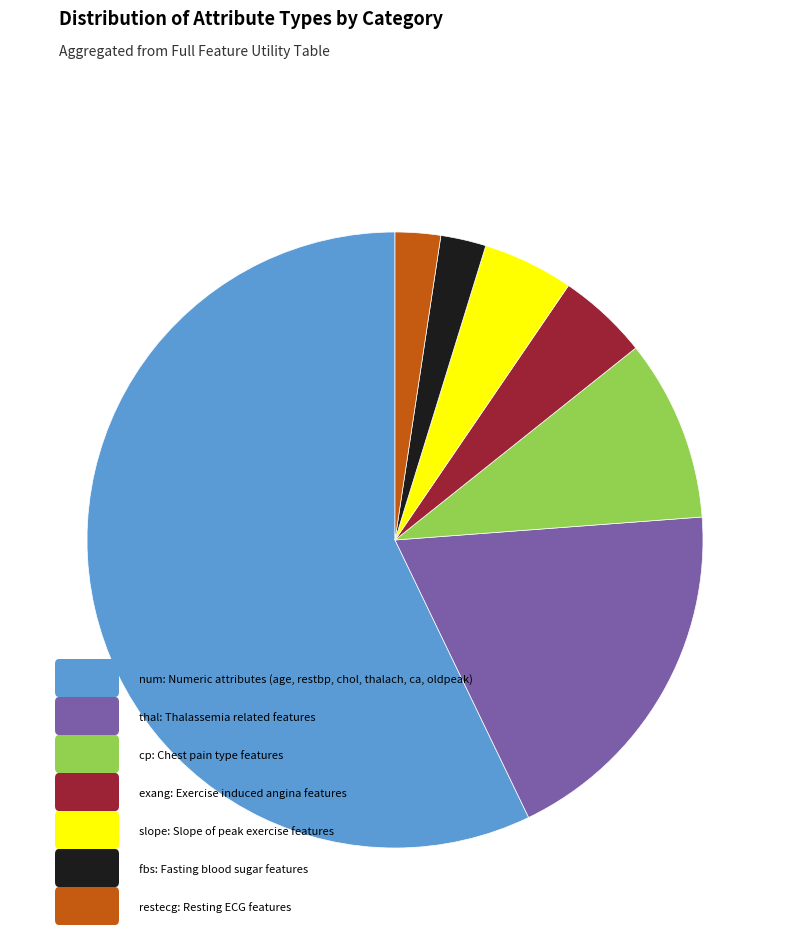

Does any single category account for the majority?

Yes